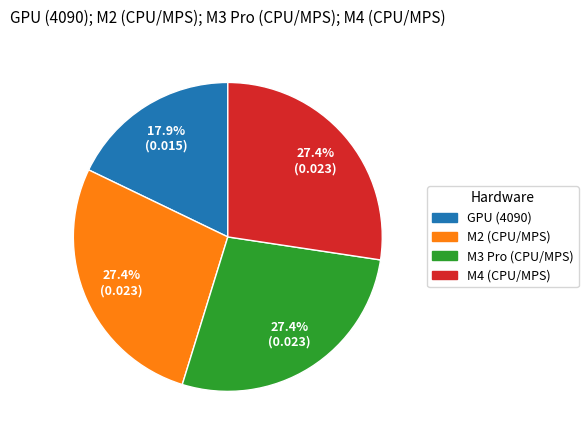

What is the smallest slice in the pie chart?

GPU (4090)